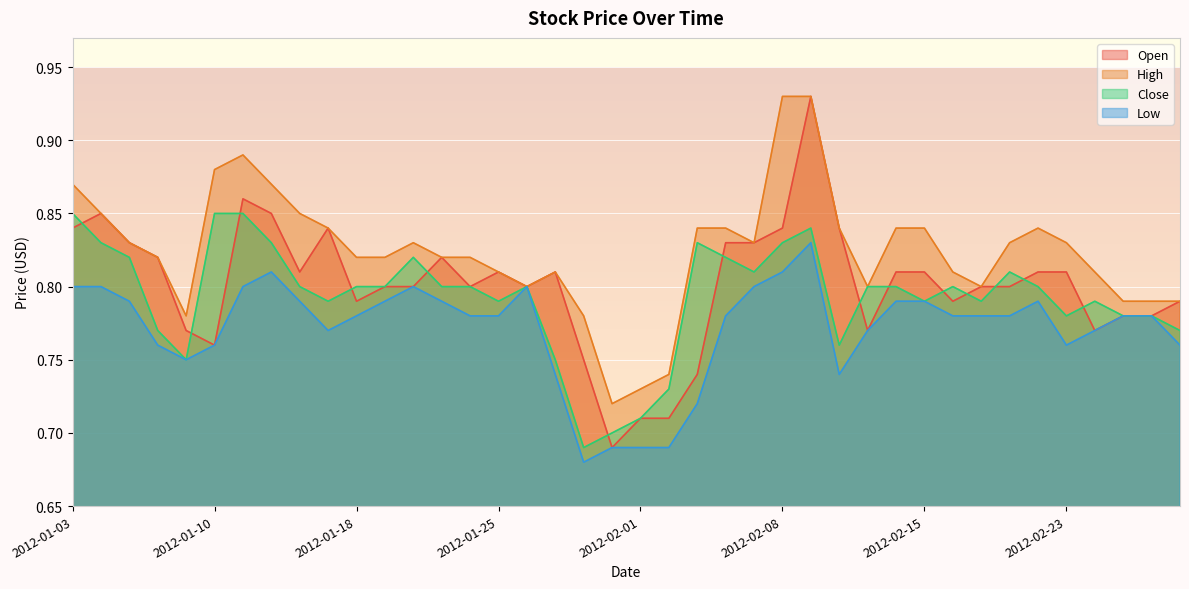

List the series in order of their overall mean, highest first.

High, Open, Close, Low